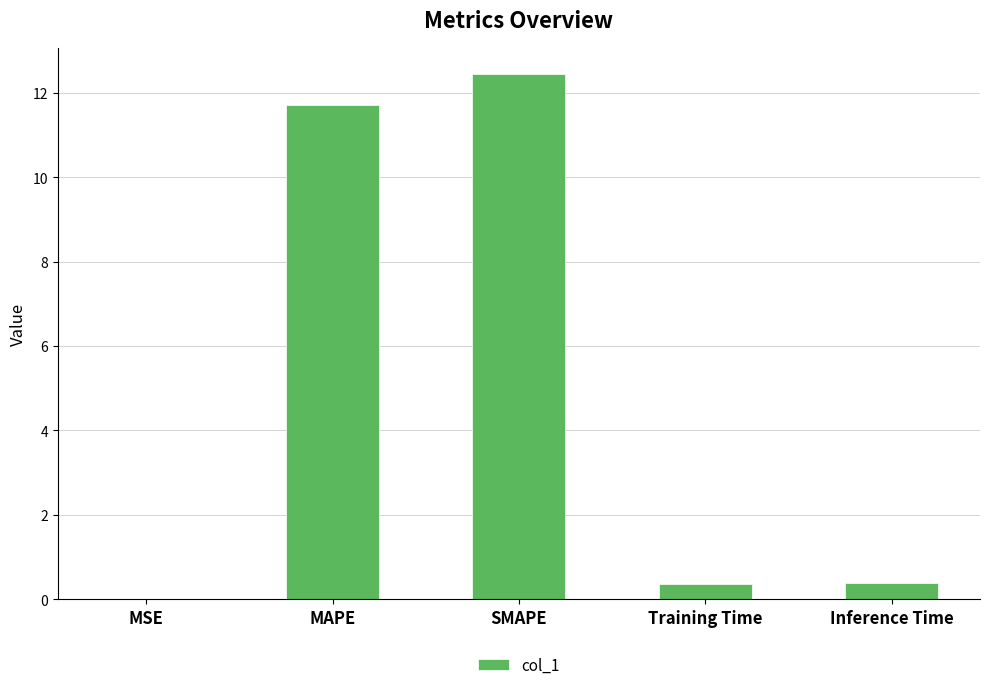

Which has a higher value, MAPE or MSE?

MAPE